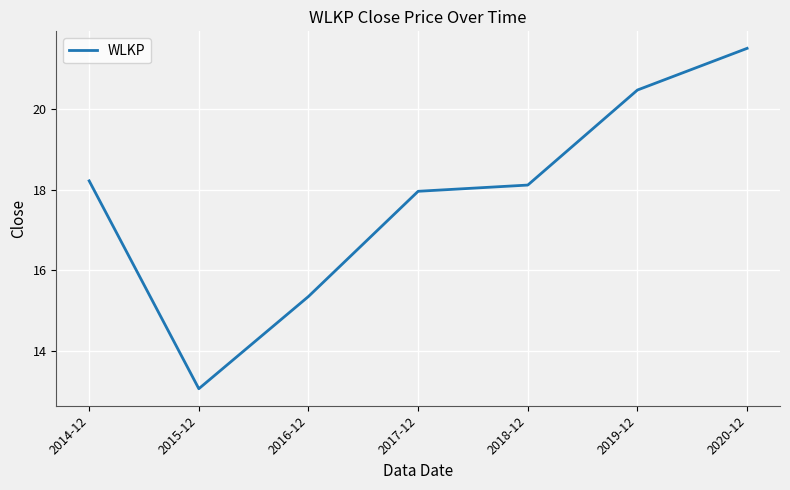

Between 2018-12 and 2016-12, which is larger?

2018-12